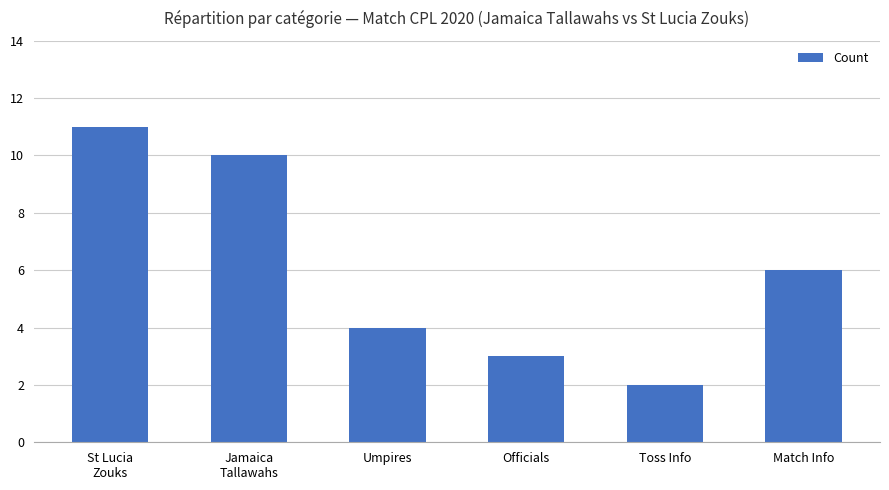

How many values are between 3 and 10?

4